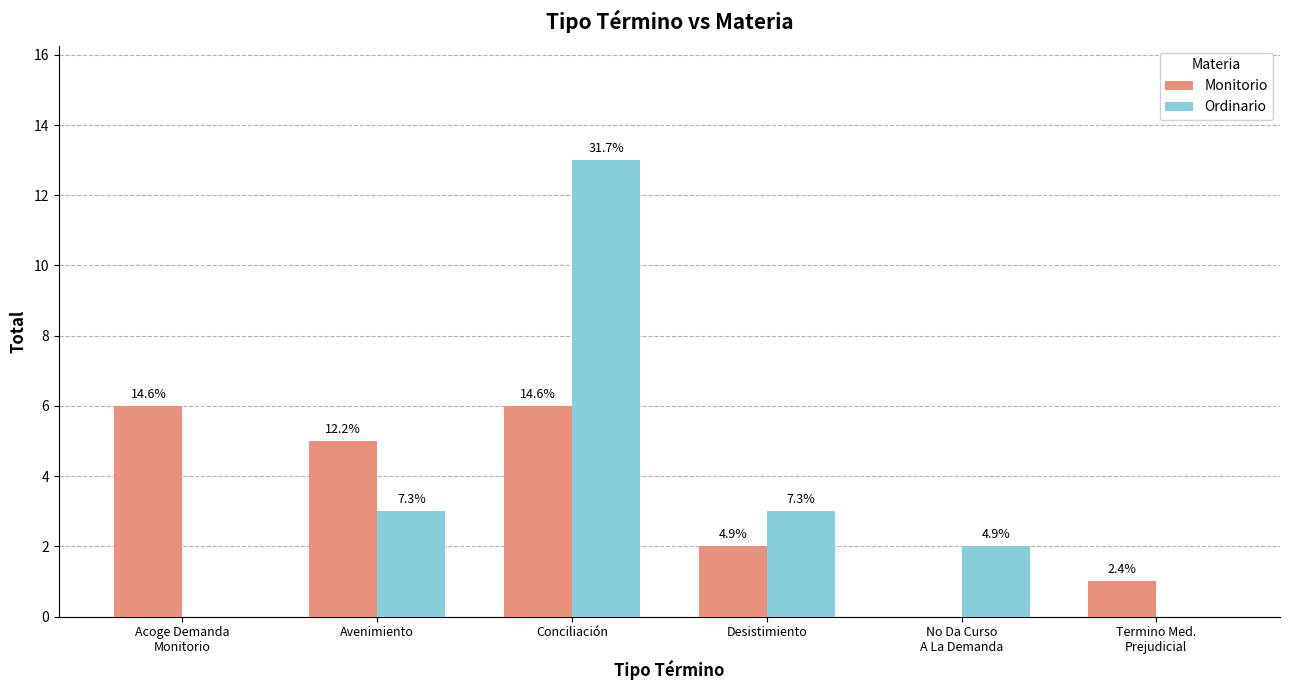

How many groups of bars are there?

6